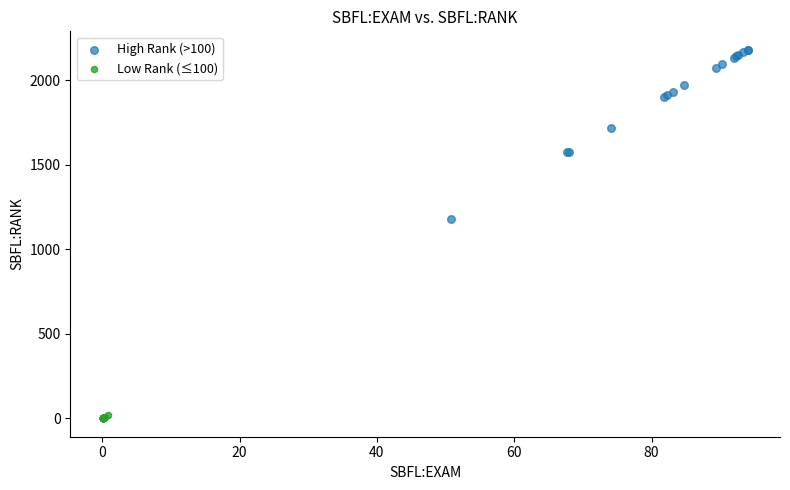

Which series has the widest spread of Y values?

High Rank (>100)